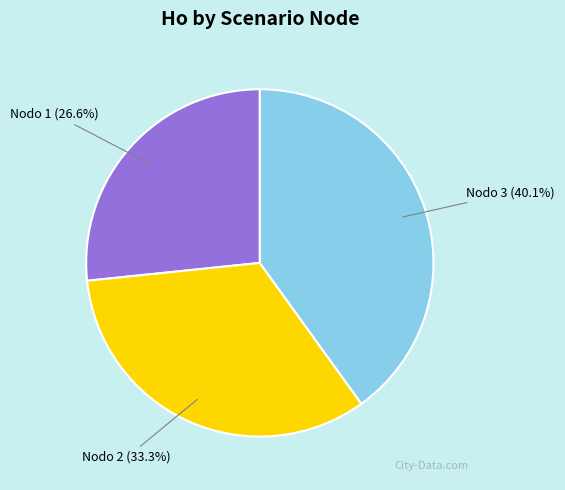

Does Nodo 3 represent more than half of the total?

No